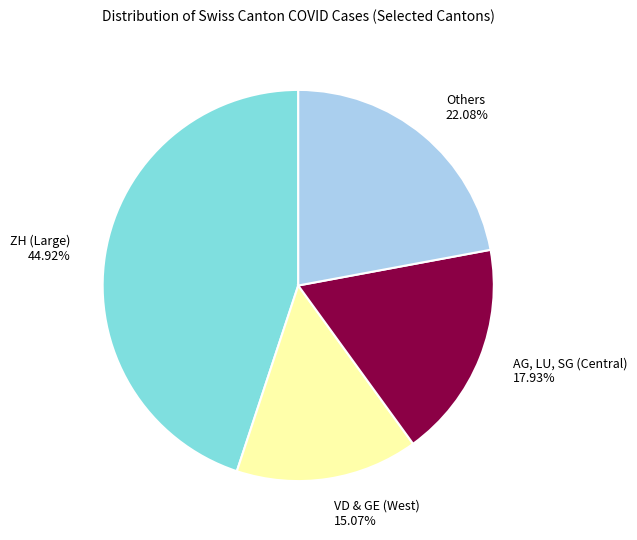

Count the number of slices in the pie.

4